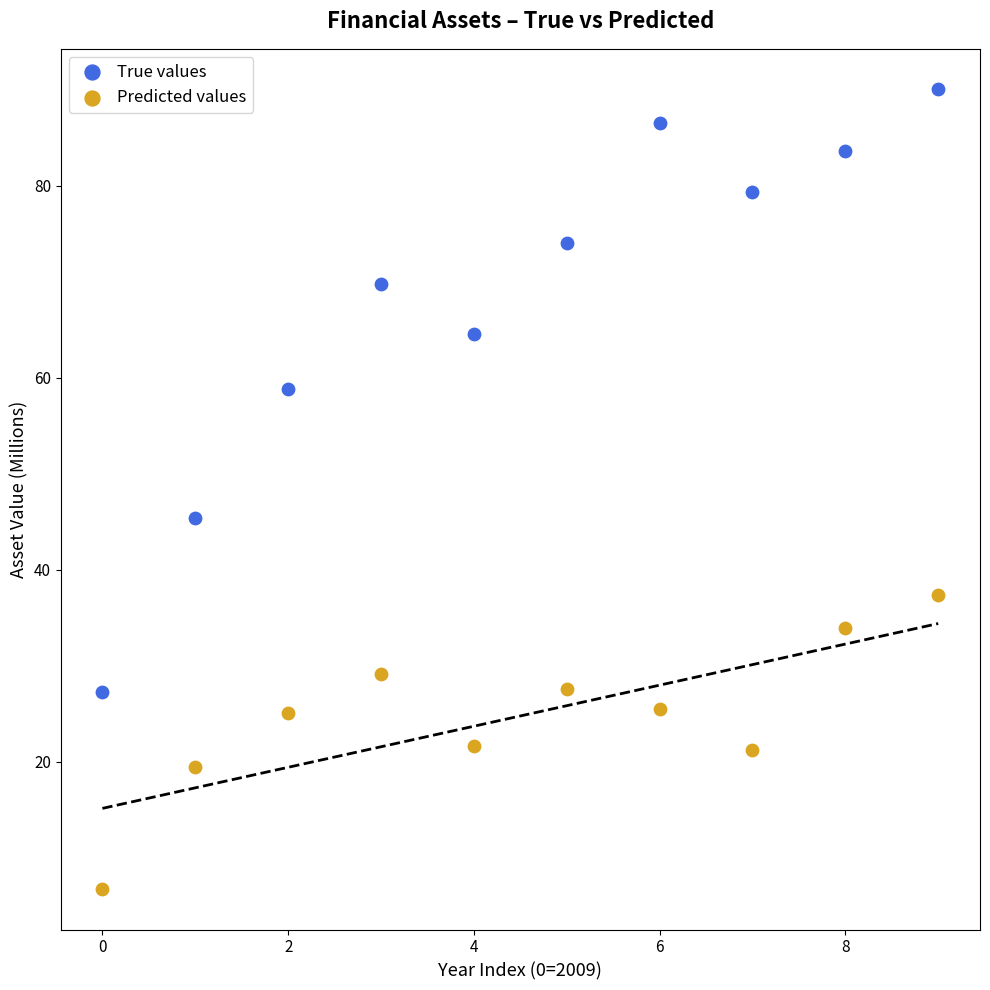

Across all series, what Y value is closest to 48?

45.4